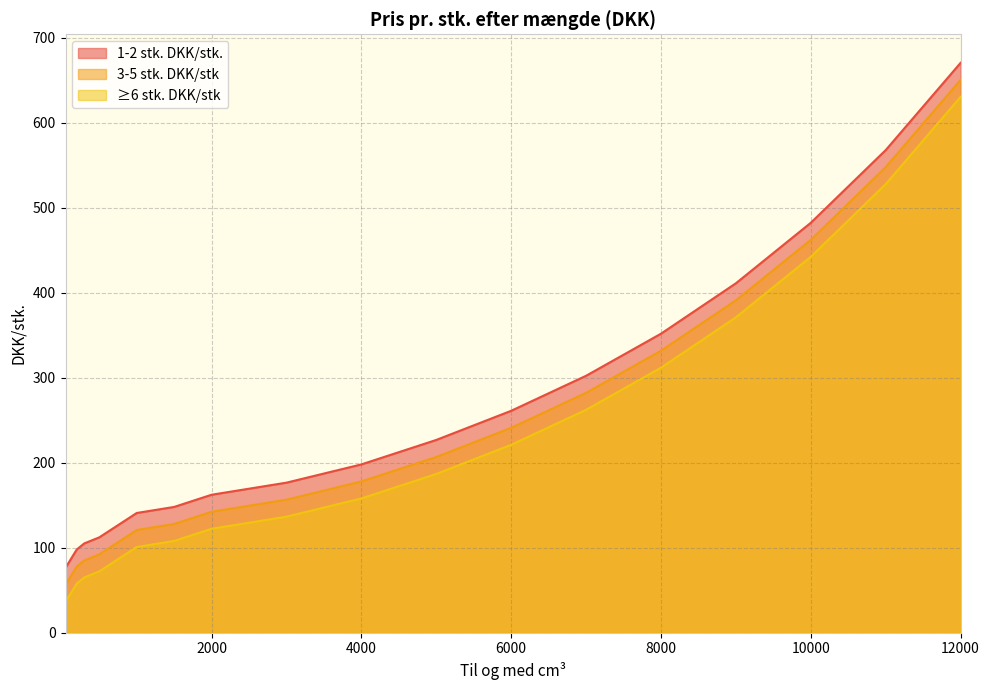

True or false: 3-5 stk. DKK/stk and ≥6 stk. DKK/stk cross at least once.

False